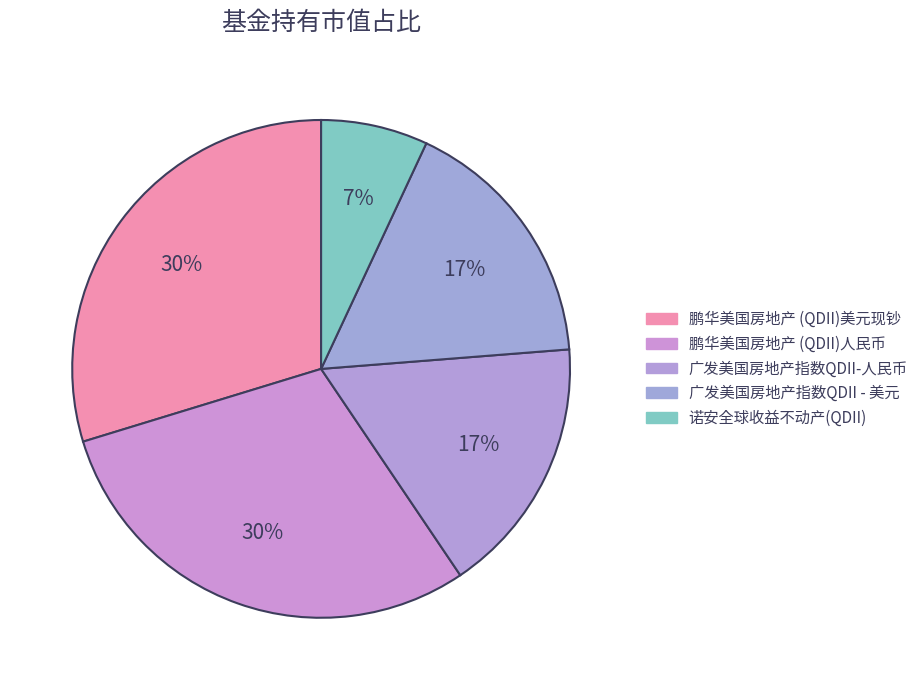

How many slices are in this pie chart?

5